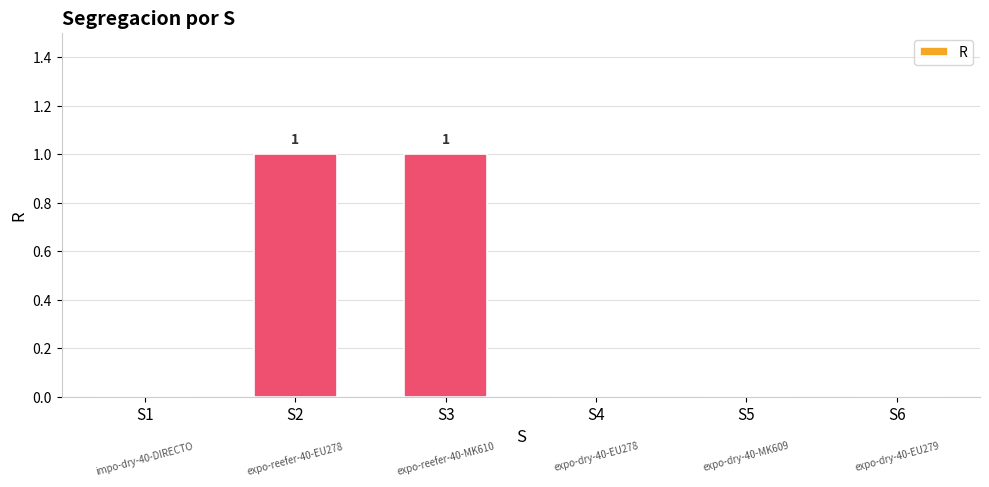

Which has a higher value, S1 or S3?

S3